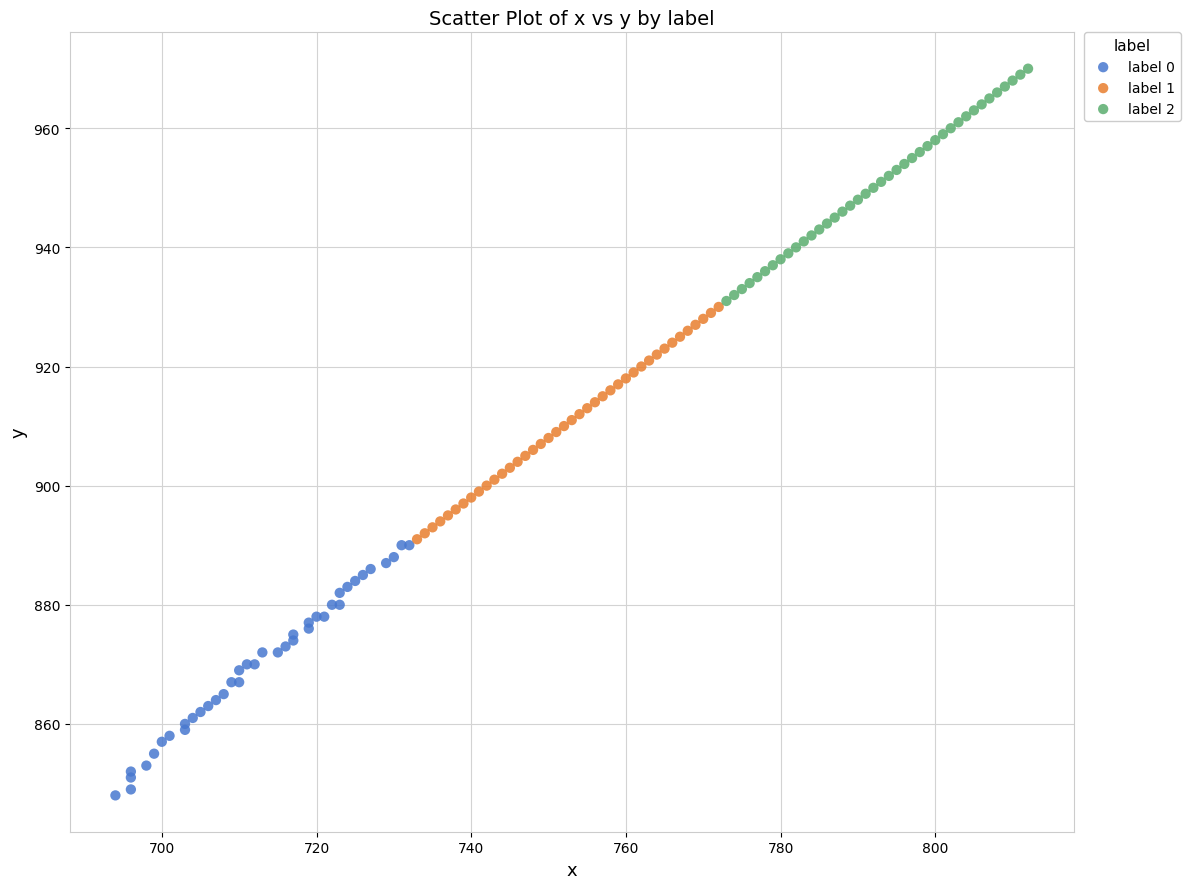

What are all the series names shown in the legend?

label 0, label 1, label 2